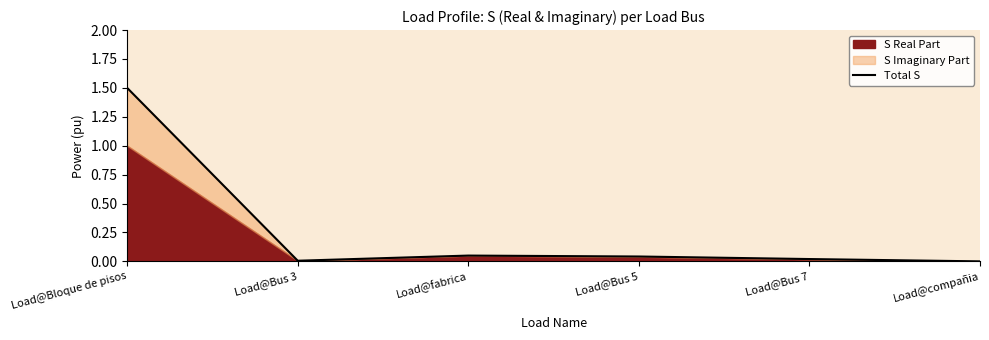

What is the sum of all values?

1.6